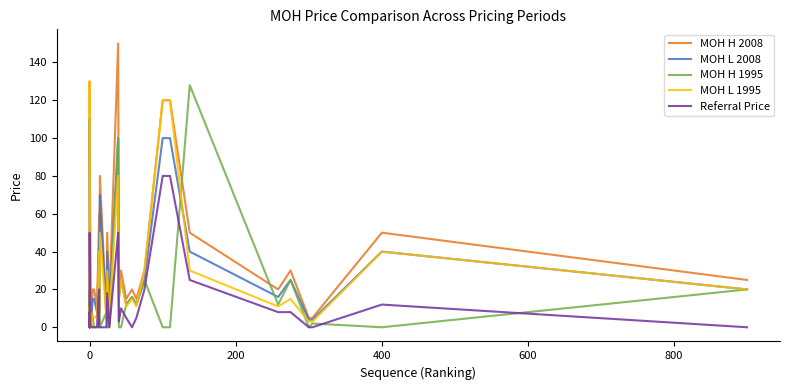

How many data points in MOH L 1995 are less than 11?

17